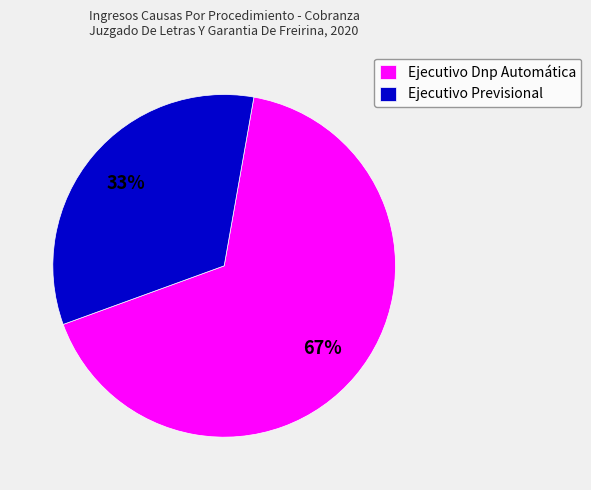

Which has a higher value, Ejecutivo Previsional or Ejecutivo Dnp Automática?

Ejecutivo Dnp Automática